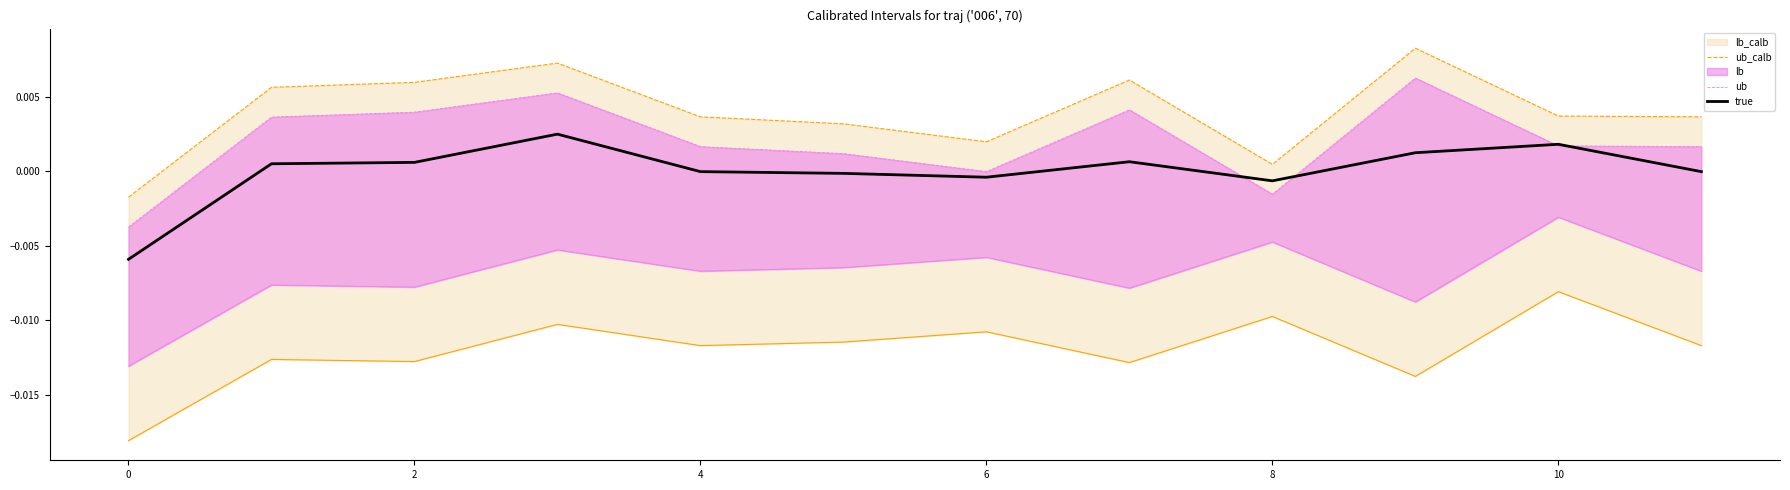

Is it true that true equals -0.0 at 4?

True